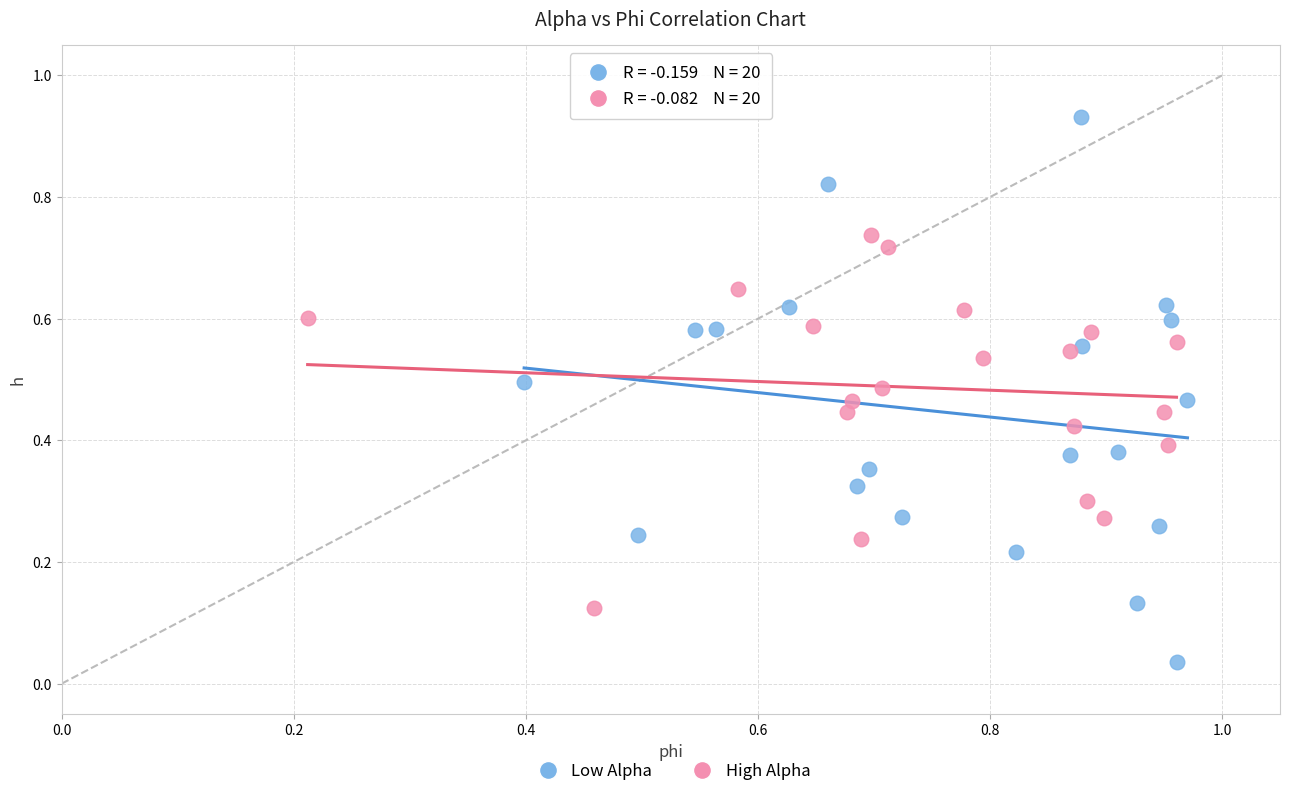

What are all the series names shown in the legend?

Low Alpha, High Alpha